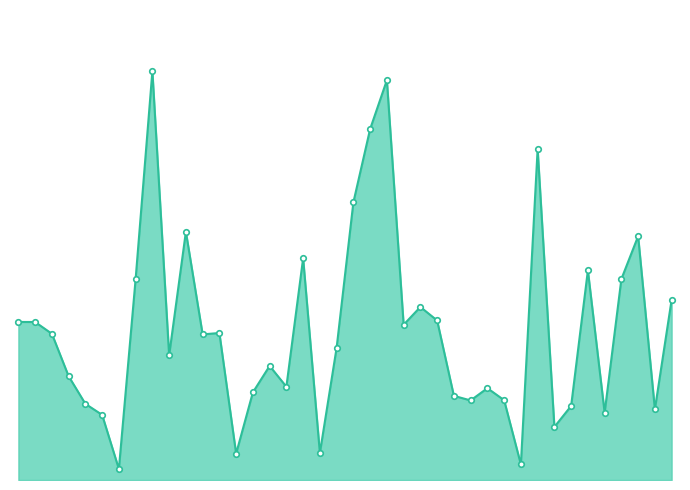

Is this an area chart (filled region under the line)?

Yes